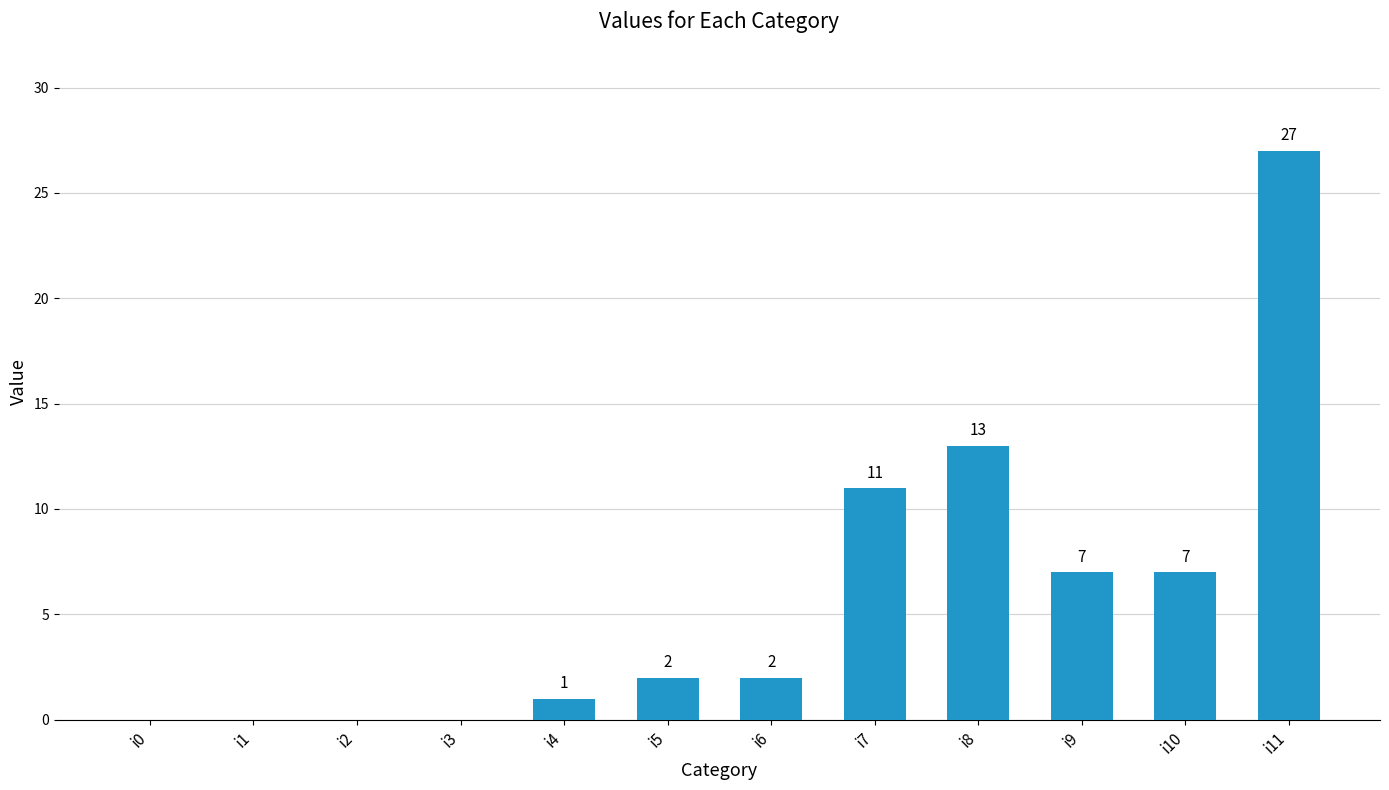

What value does the data have at i8?

13